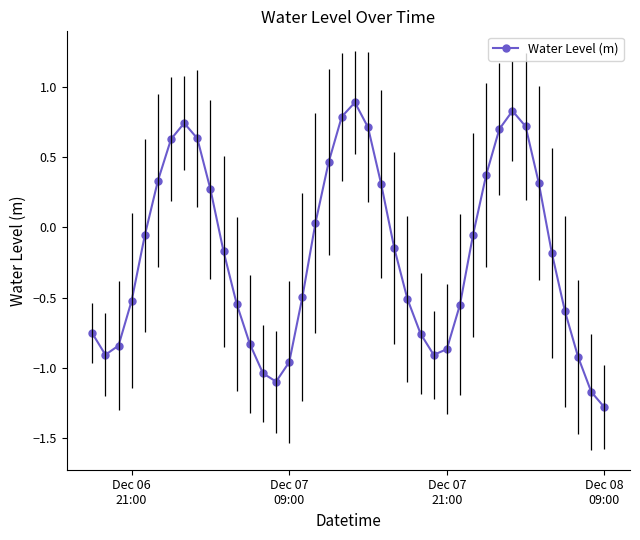

How many points are lower than both their immediate neighbors (excluding endpoints)?

3